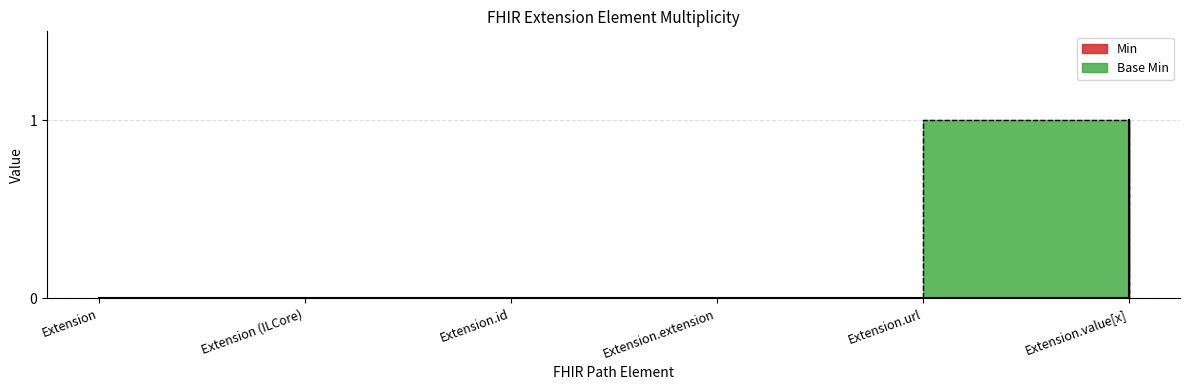

What is the label of the 2nd point from the right?

Extension.url